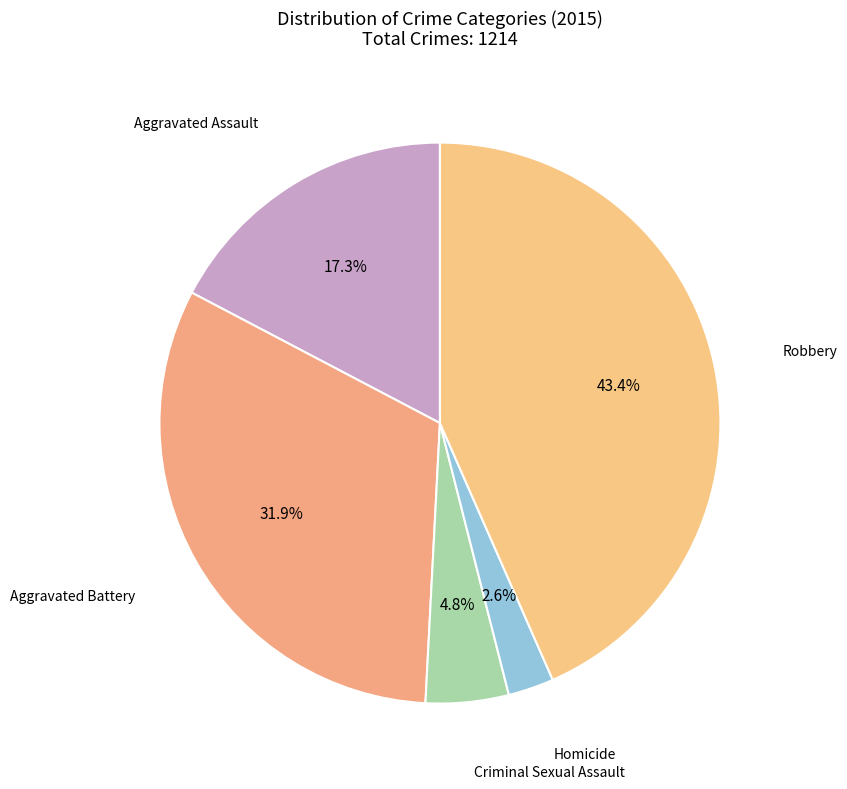

How many segments does this pie chart have?

5